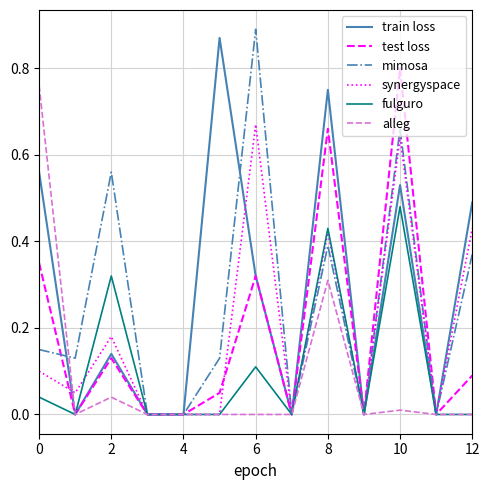

What are all the series names shown in the legend?

train loss, test loss, mimosa, synergyspace, fulguro, alleg